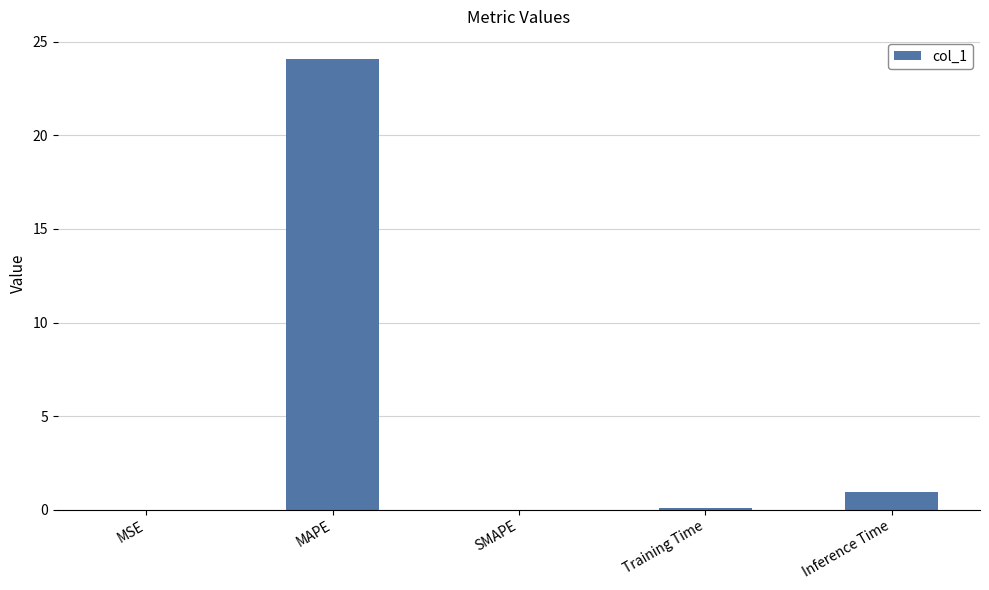

Which label corresponds to the largest value in the chart?

MAPE